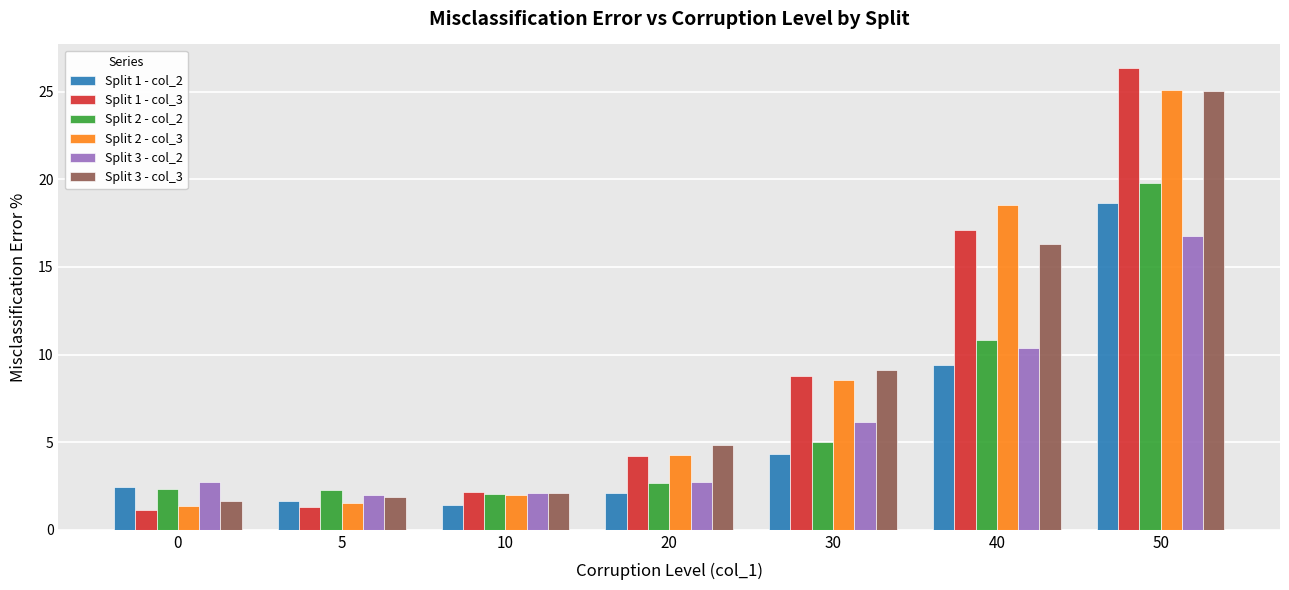

Between 5 and 50, which series saw the biggest shift?

Split 1 - col_3